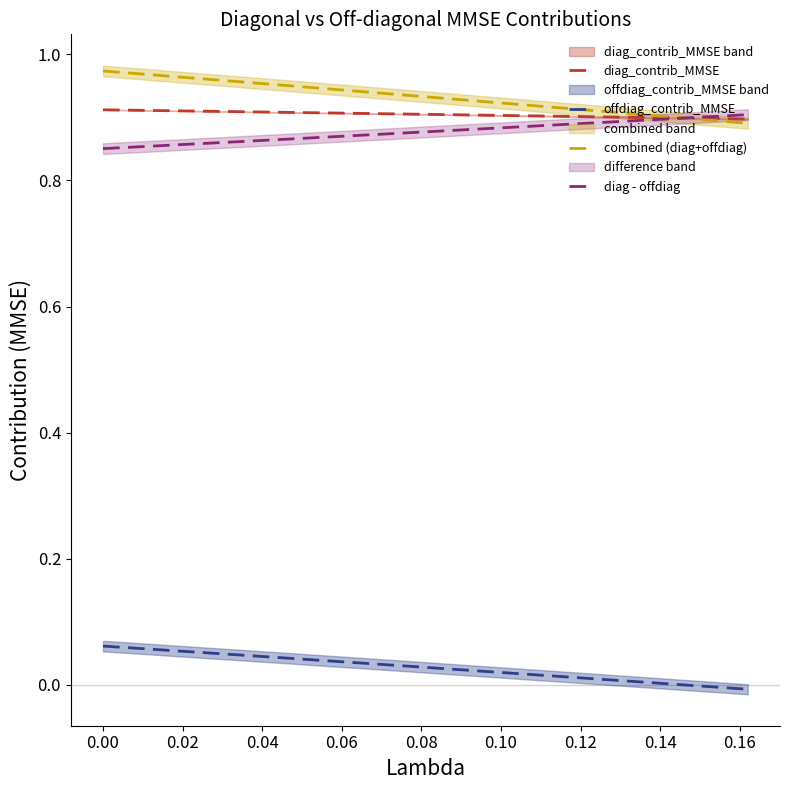

Rank the series at 12 from lowest to highest value.

offdiag_contrib_MMSE, diag - offdiag, diag_contrib_MMSE, combined (diag+offdiag)